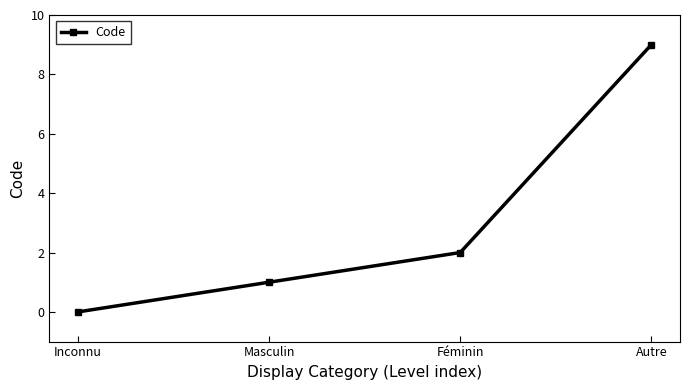

True or false: the data shows -5 at Inconnu.

False